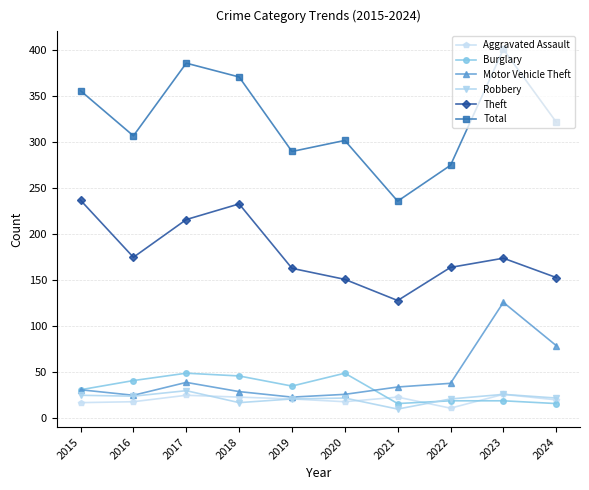

What is the value of the Total point at the 5th from the left?

290